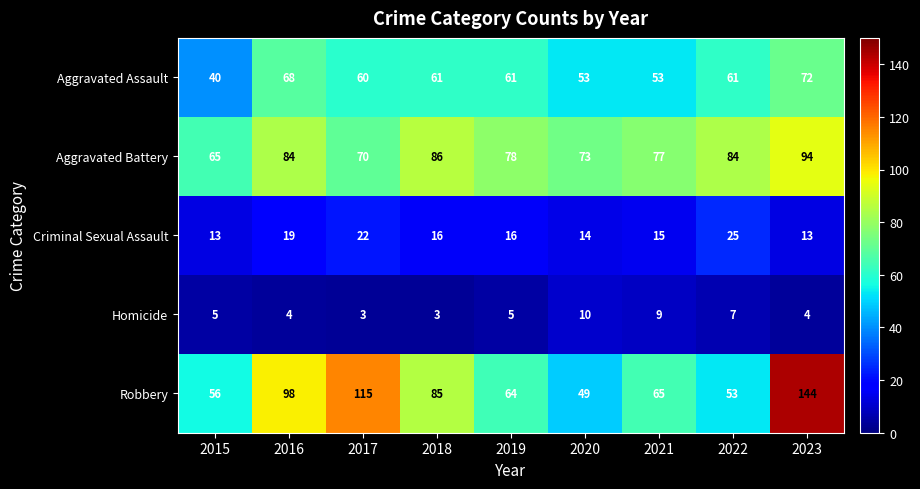

What is the sum of all Criminal Sexual Assault values?

153